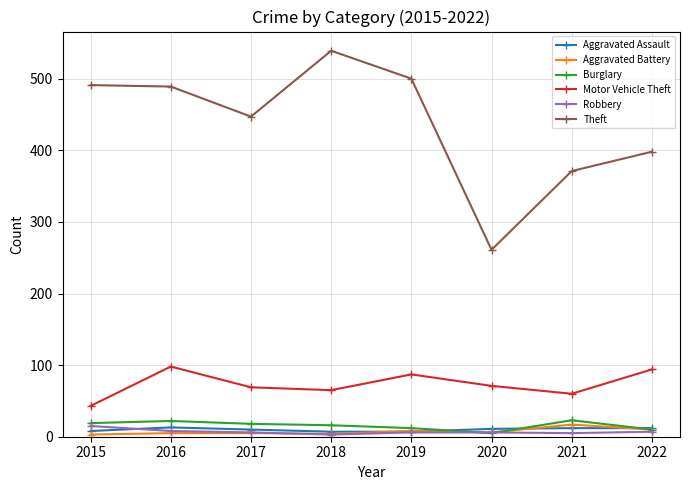

True or false: Aggravated Battery and Motor Vehicle Theft intersect in this chart.

False